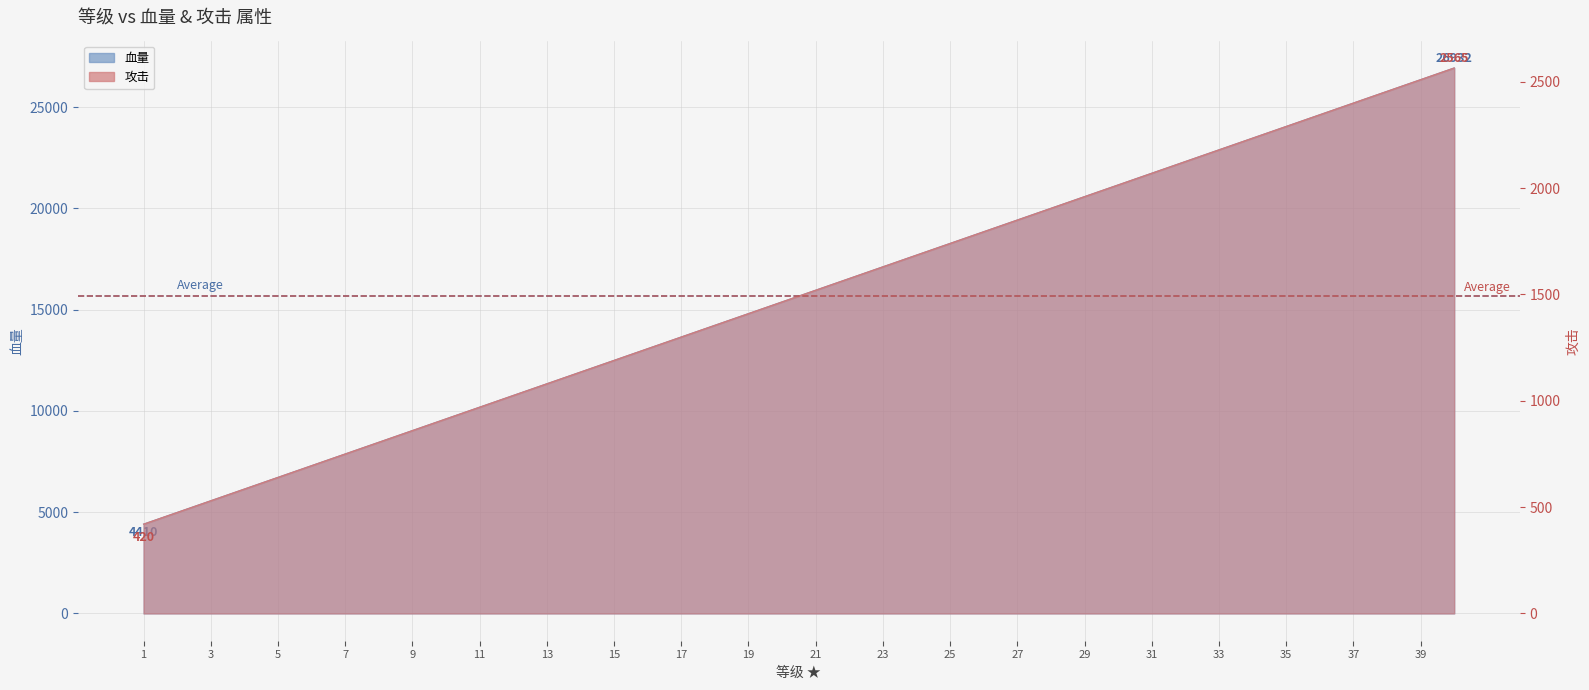

The value of 攻击 at 12 is 1025.0. True or false?

True